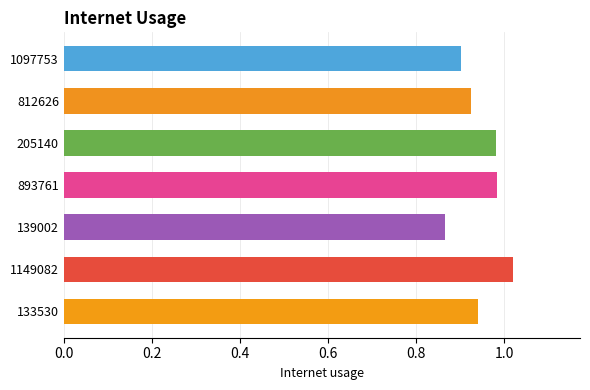

Is it true that the value at 139002 is 0.9?

True